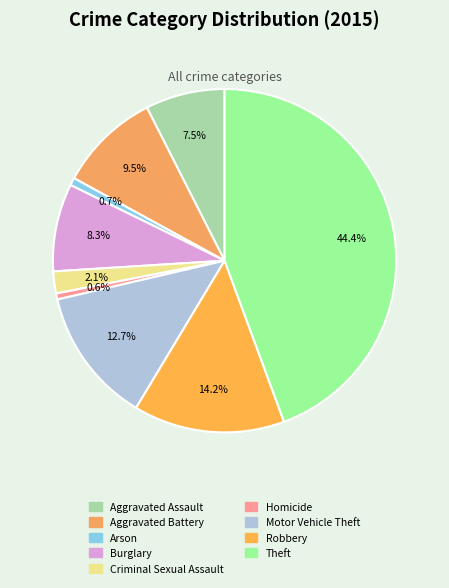

To the nearest percent, what portion does Aggravated Assault represent?

7%